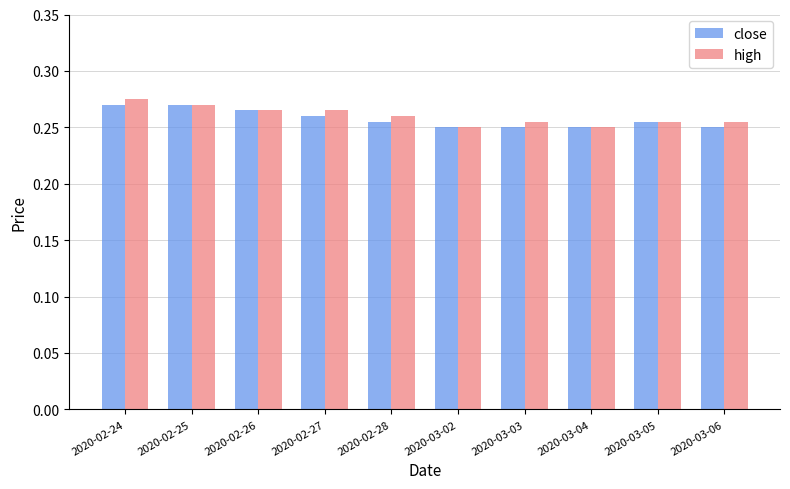

At how many categories does at least one series exceed 0?

10